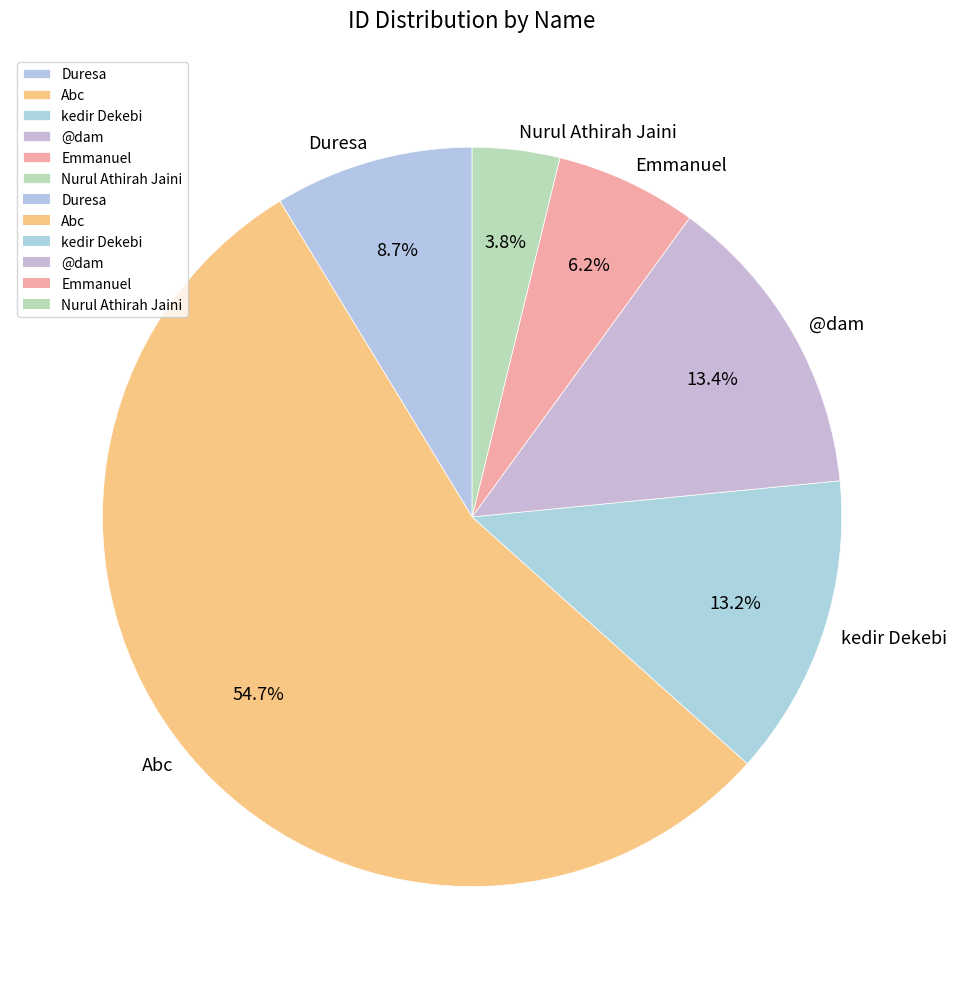

What percentage do @dam and Emmanuel together represent?

19.6%